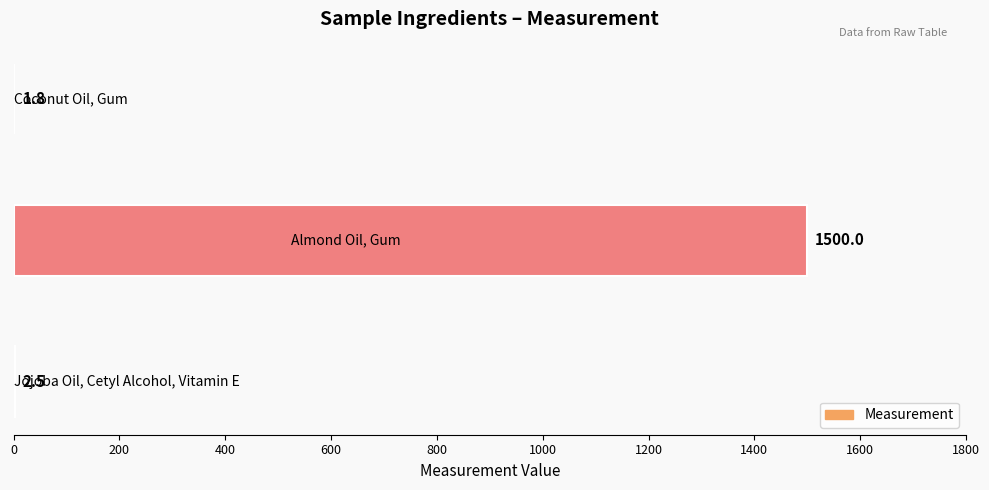

What is the greatest value displayed?

1500.0